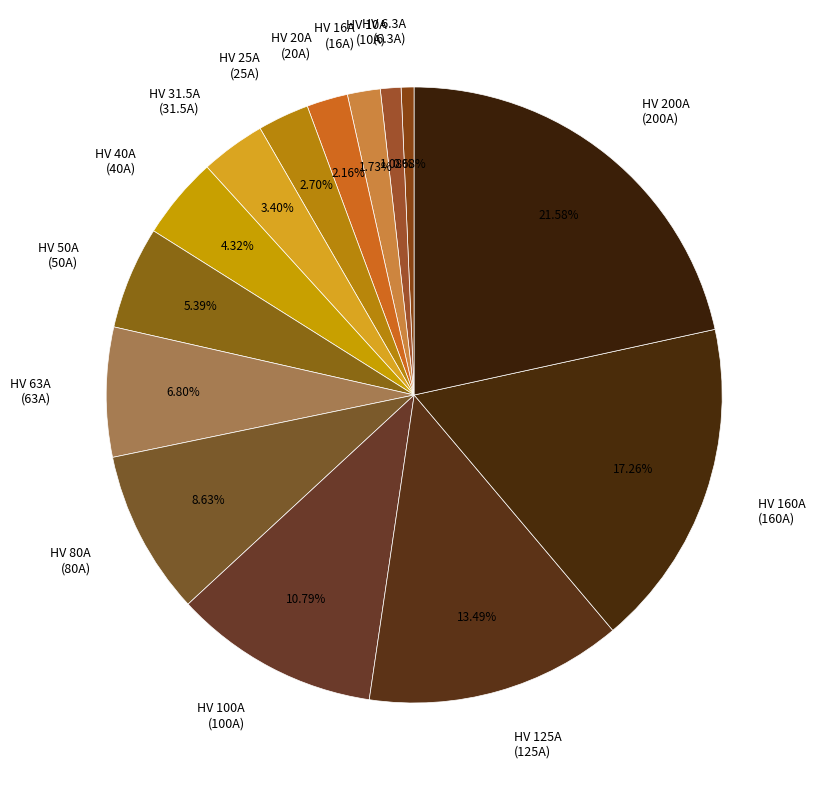

What is the largest slice in the pie chart?

HV 200A